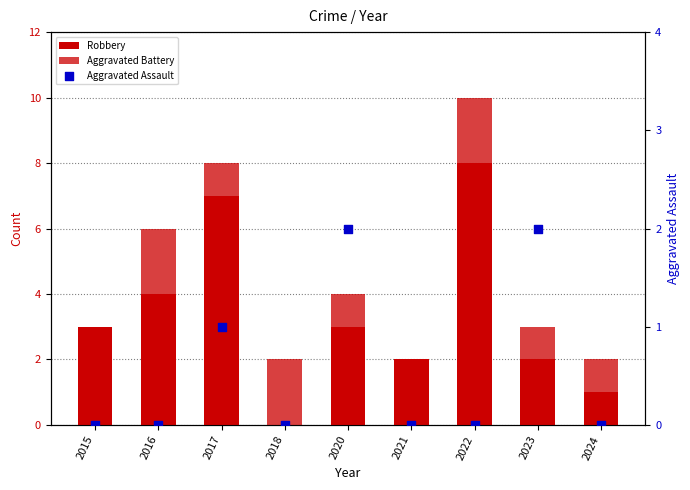

Which series has the largest total across all categories?

Robbery